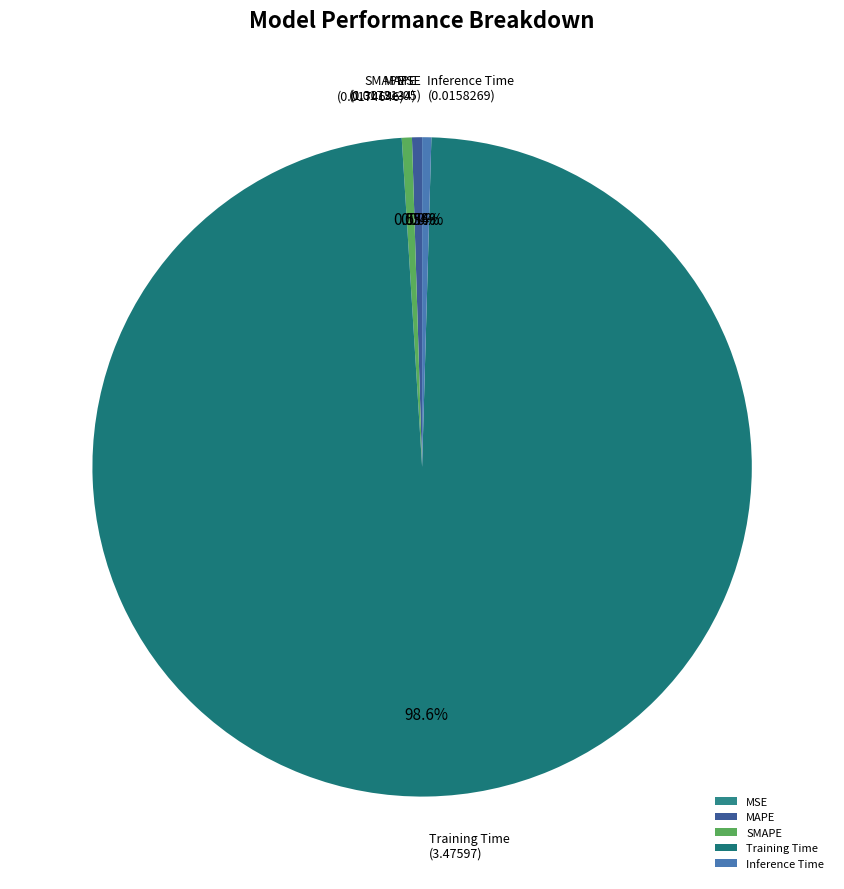

How much of the chart is everything except MAPE?

99.5%